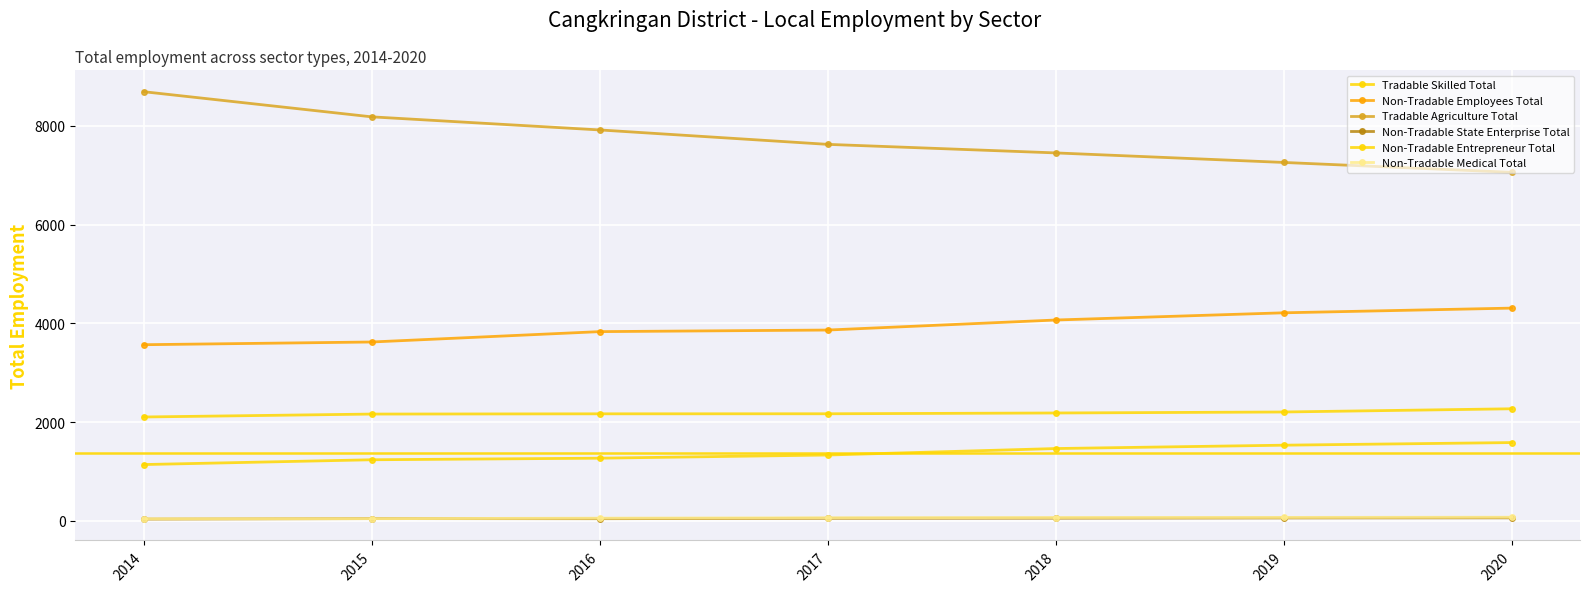

Does the chart have visible grid lines?

Yes